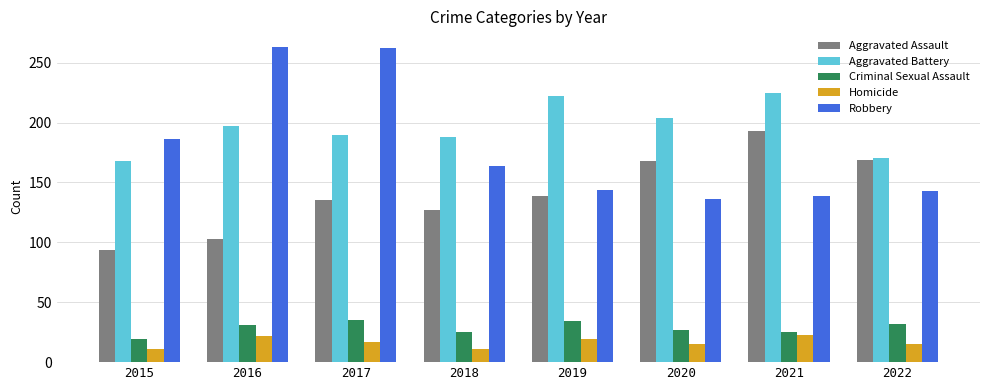

How many data points does each series have?

8